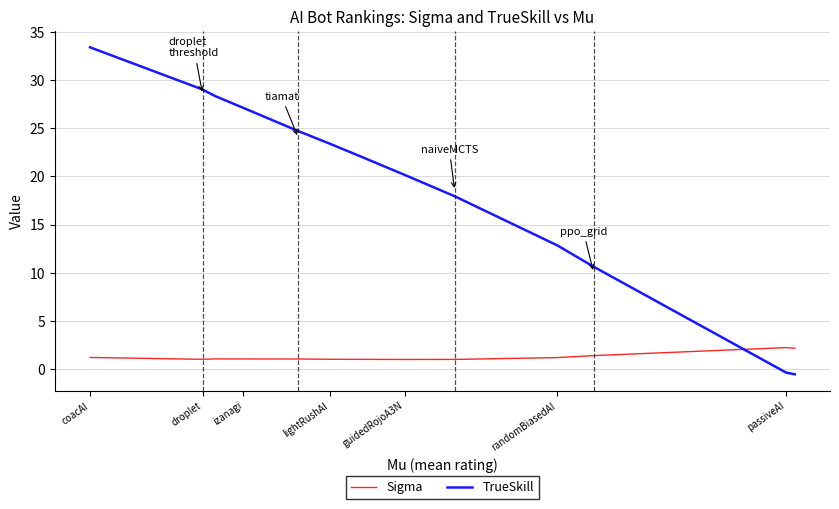

What is the difference between the maximum and minimum values in the TrueSkill series?

33.9